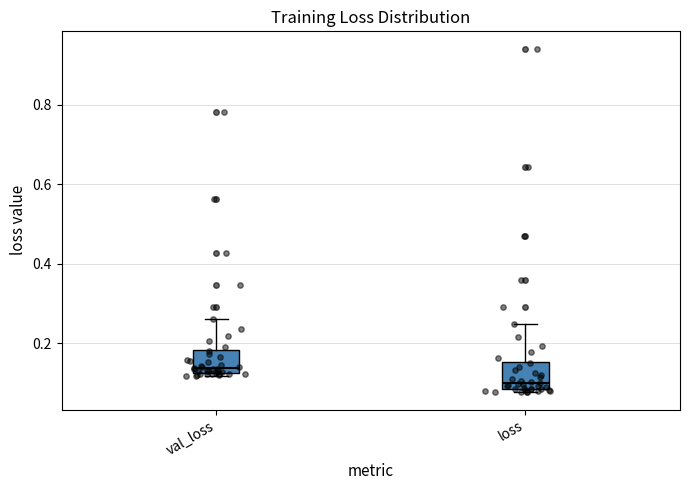

Reading left to right, transcribe this box plot: for each box, give where its median line is, the range the box spans, and where its two whiskers end, as read against the y-axis. The values are not printed on the chart, so give them approximately, as read against the axis.

val_loss: median 0.14, box 0.12 to 0.18, whiskers 0.12 (just below the box's lower edge) to 0.26
loss: median 0.10, box 0.08 to 0.16, whiskers 0.08 (just below the box's lower edge) to 0.24